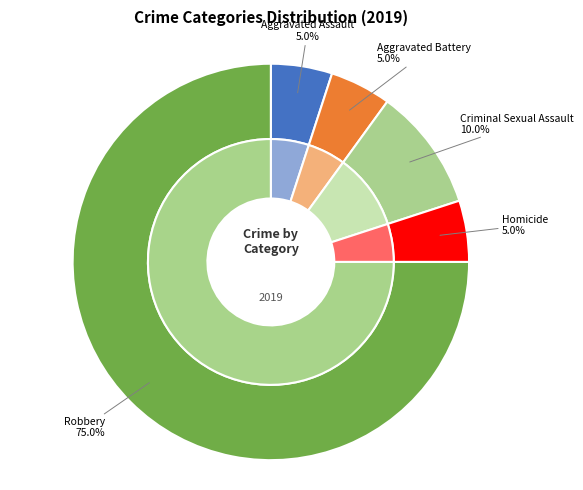

Count the number of slices in the pie.

5